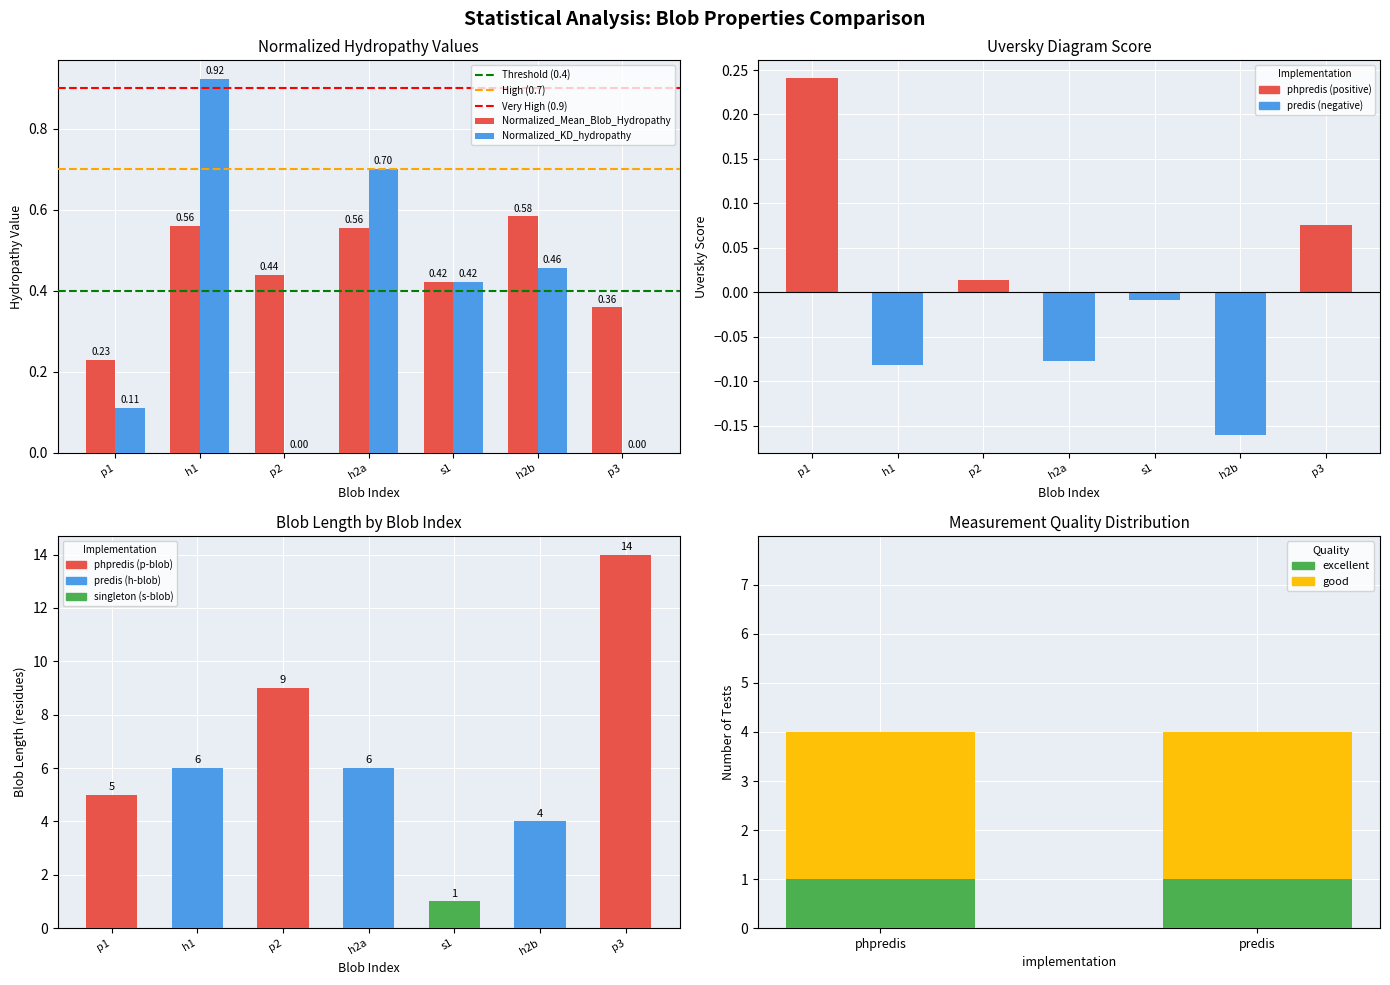

What is the sum of all Normalized_Mean_Blob_Hydropathy values?

3.1